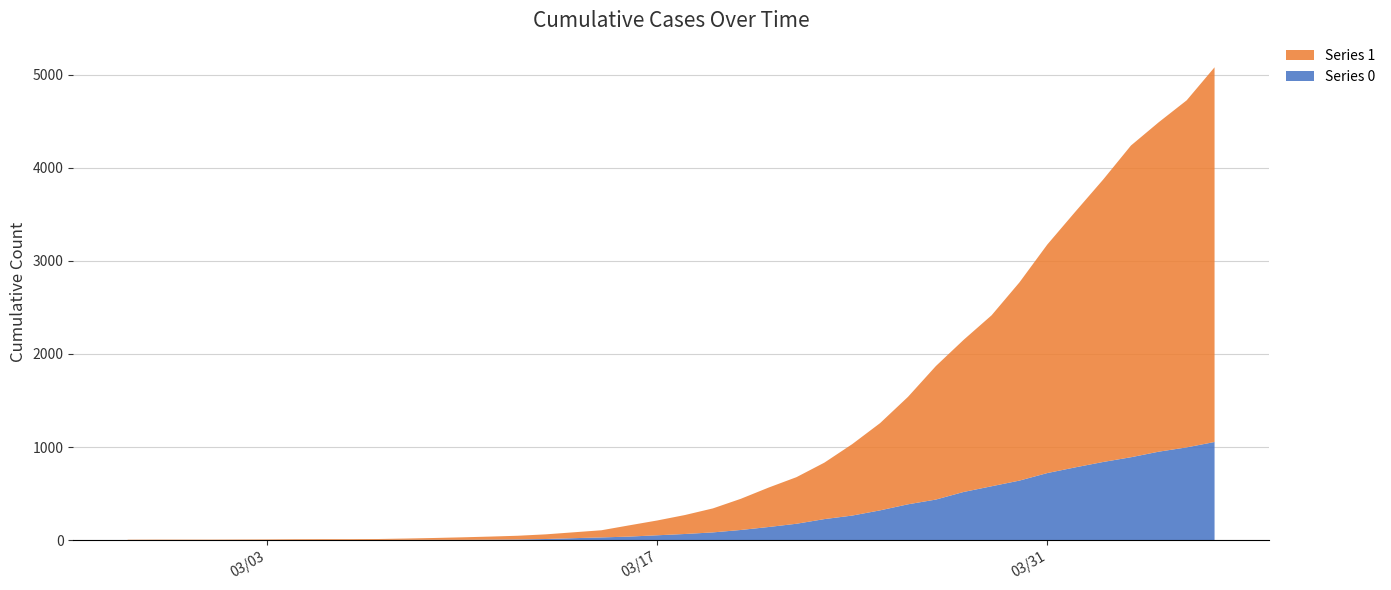

Reading left to right, list all the values displayed in this chart.

0: 0	0	0	0	0	0	0	0	0	1	2	2	2	4	6	11	20	28	37	51	65	82	108	140	175	225	263	319	384	435	517	578	639	720	781	839	890	950	996	1054
1: 3	4	4	4	5	6	8	9	9	10	14	20	27	33	40	50	63	77	121	159	204	258	335	424	501	607	768	938	1155	1435	1636	1838	2131	2457	2747	3035	3351	3542	3731	4028